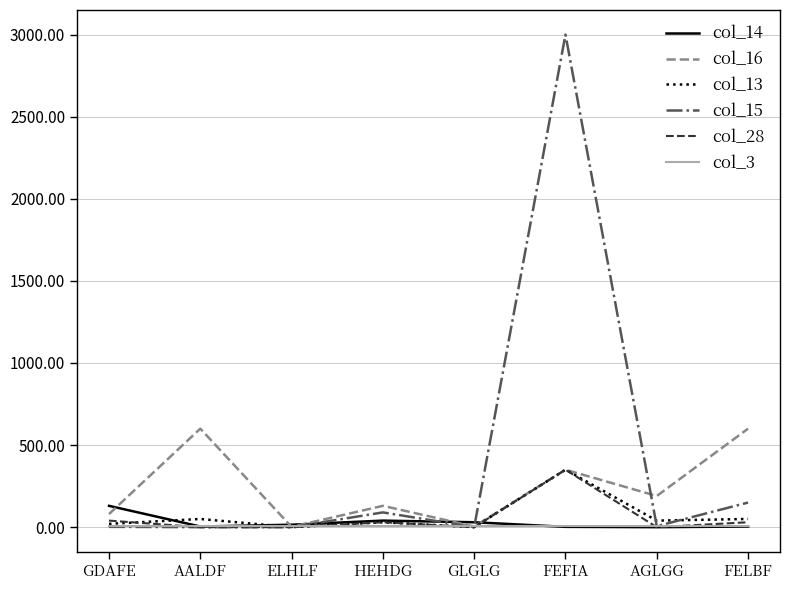

What is the total value across all series at AGLGG?

241